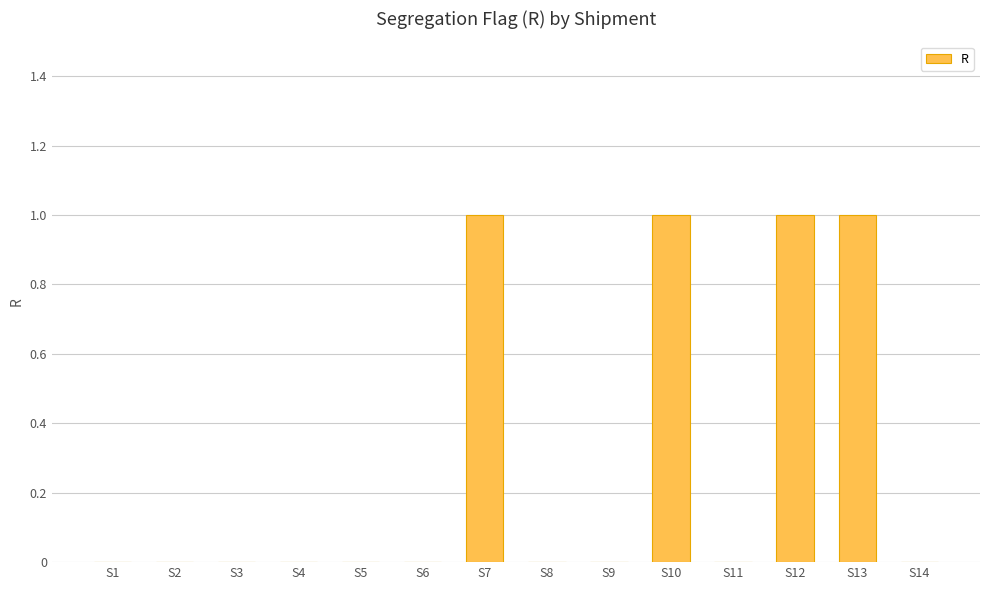

What is the maximum value shown in the chart?

1